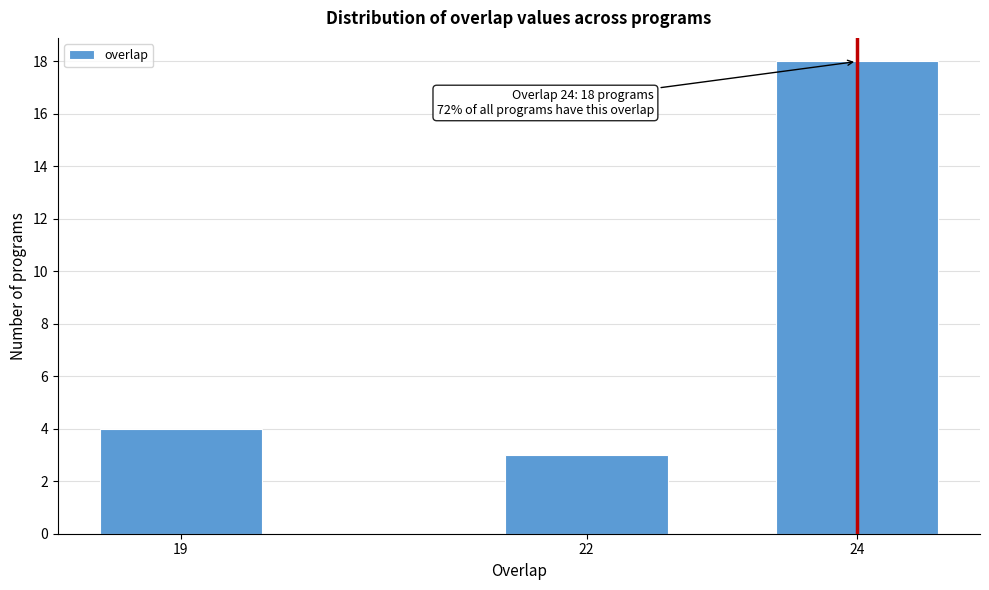

Reading left to right, list all the values displayed in this chart.

19=4	22=3	24=18